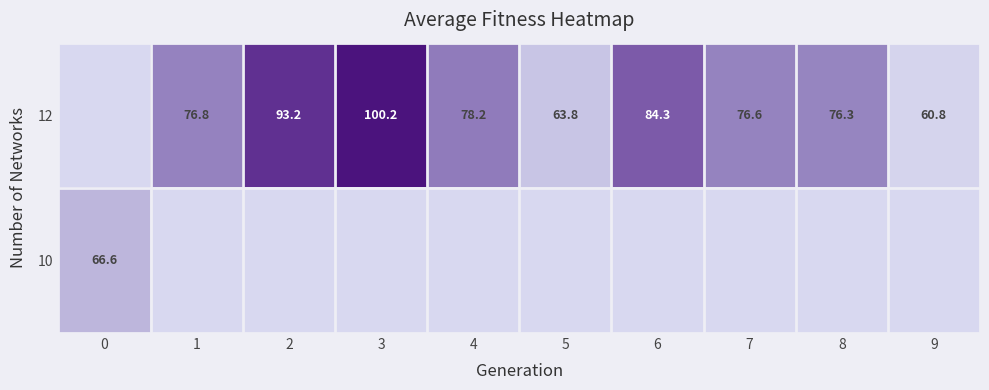

Reading left to right, what are all the values shown in this chart?

row_0: 0=0.0	1=76.8	2=93.2	3=100.2	4=78.2	5=63.8	6=84.3	7=76.6	8=76.3	9=60.8
row_1: 0=66.6	1=0.0	2=0.0	3=0.0	4=0.0	5=0.0	6=0.0	7=0.0	8=0.0	9=0.0